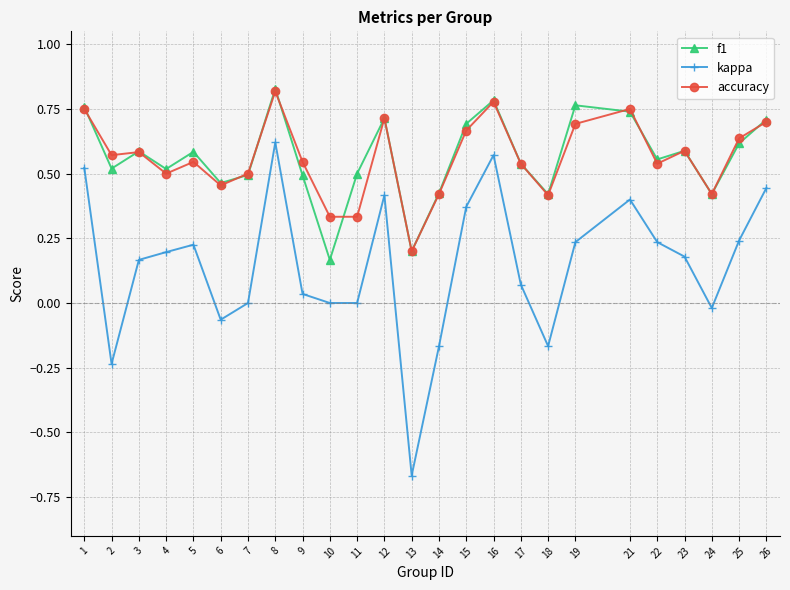

Which series changed the most between 7 and 8?

kappa